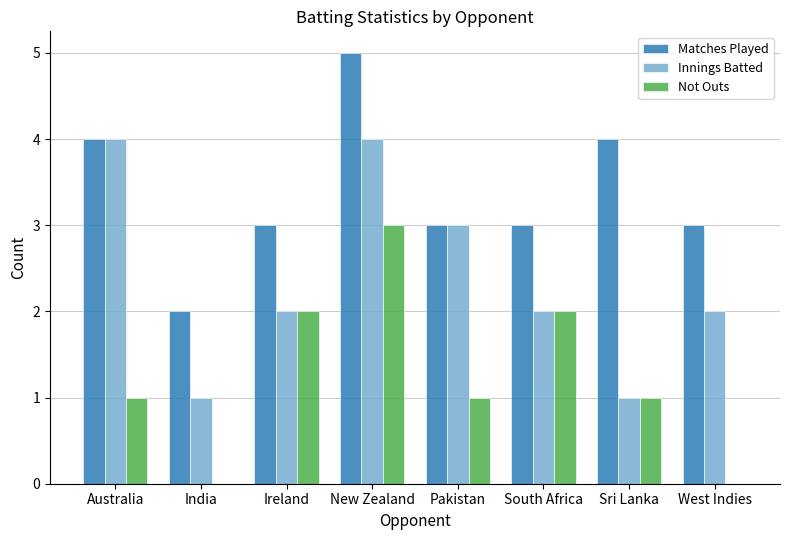

The Not Outs series shows 1 at Sri Lanka. True or false?

True